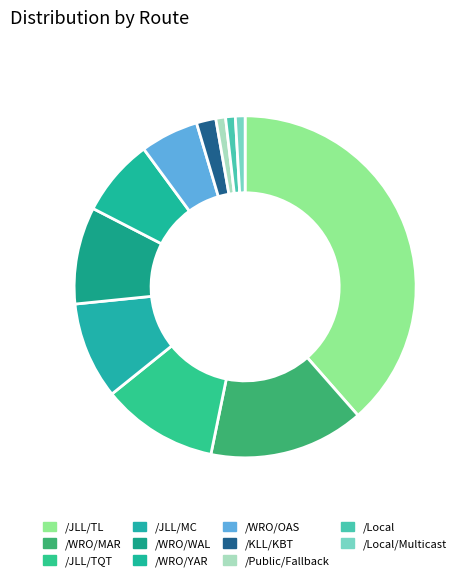

What is the largest slice in the pie chart?

/JLL/TL